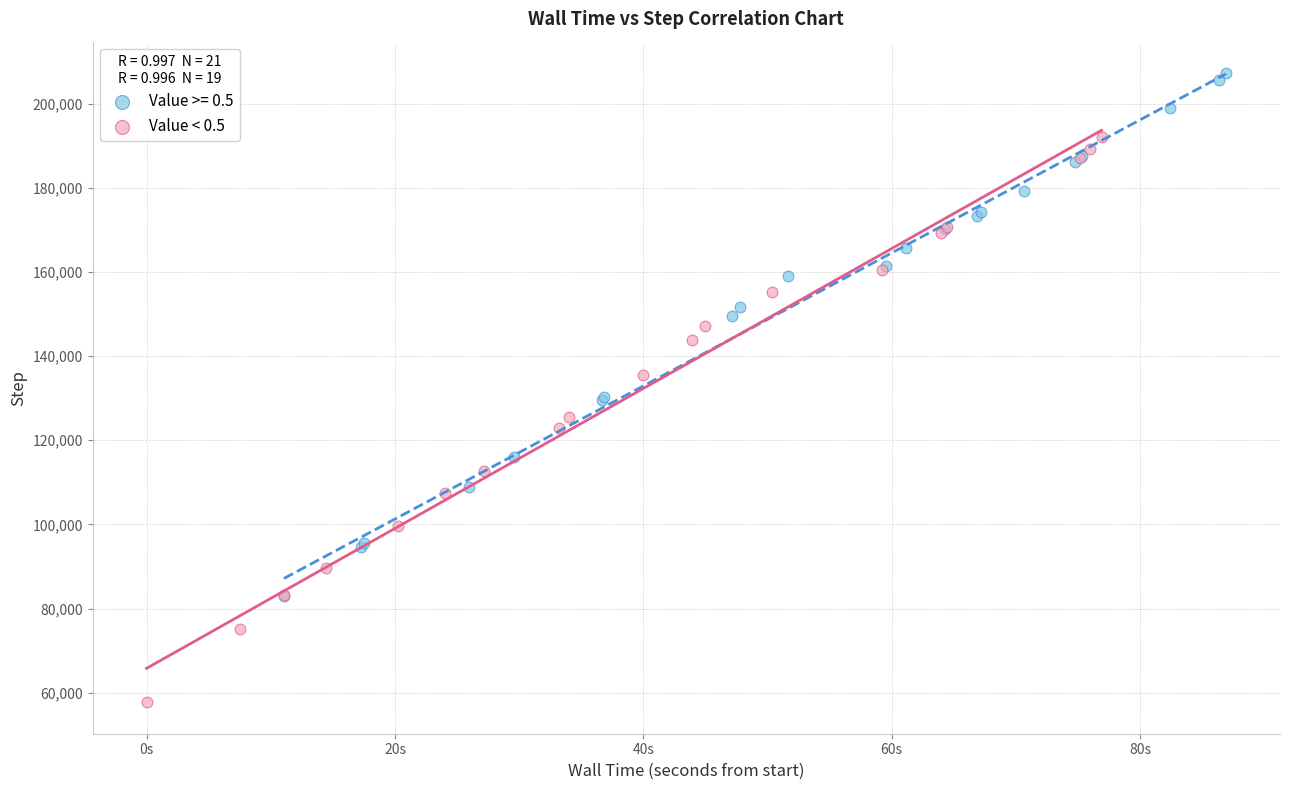

Which series has the widest spread of Y values?

Value < 0.5